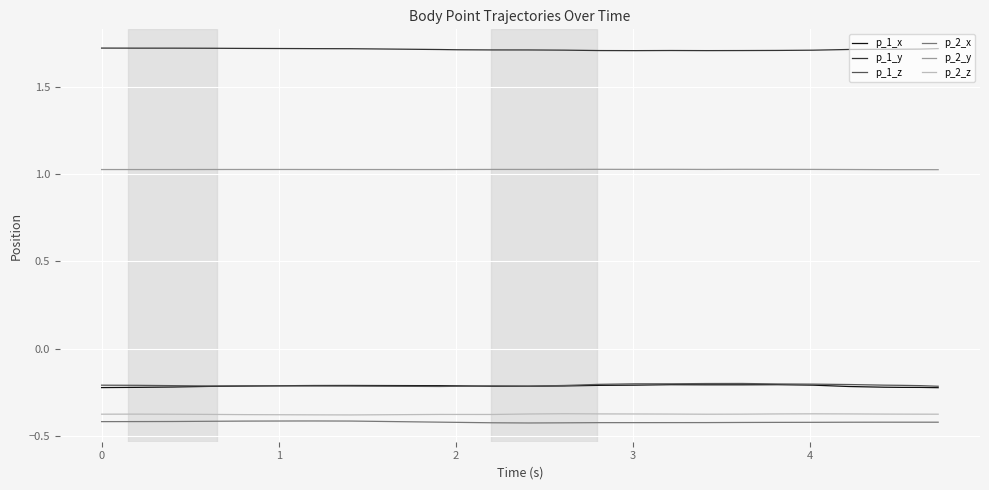

Which series has the largest total across all categories?

p_1_y